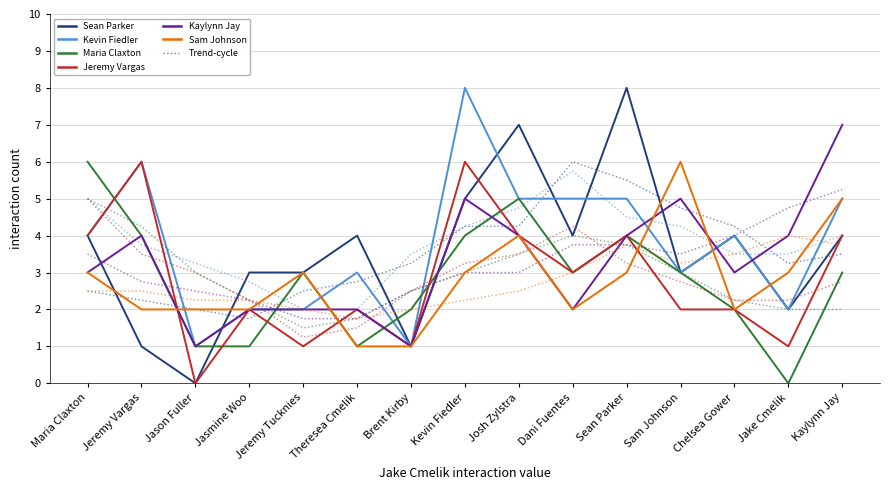

What position from the right is Dani Fuentes?

6